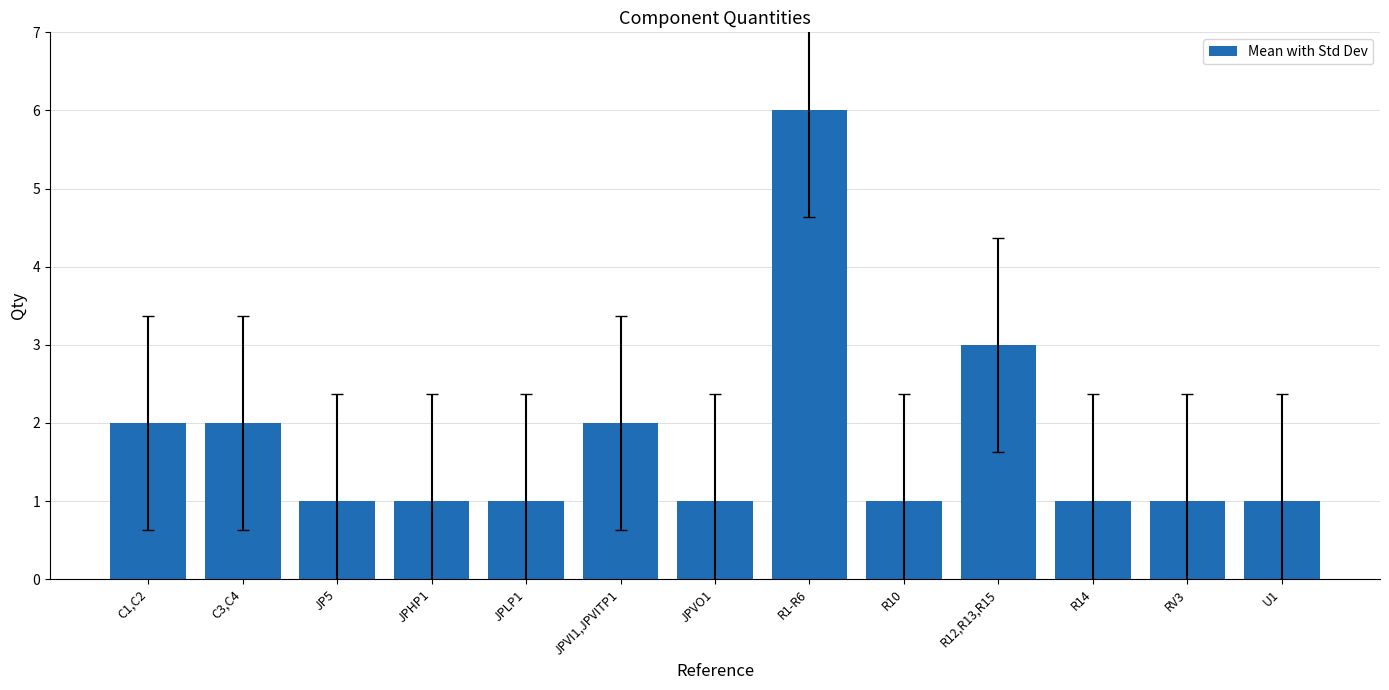

True or false: the data shows 2 at JP5.

False